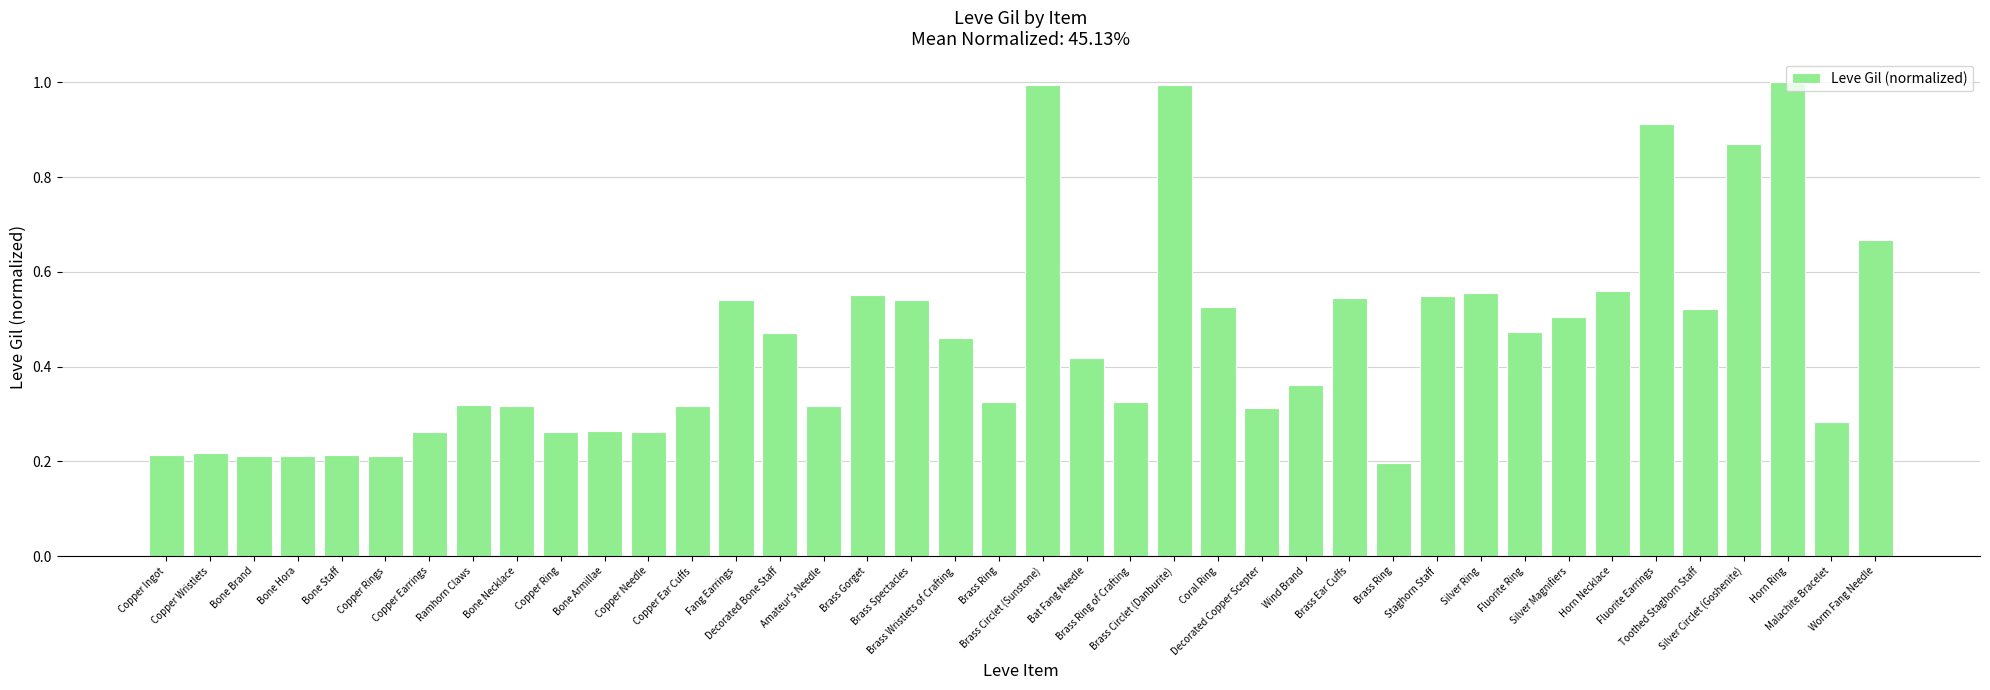

What is the change in value from Bone Armillae to Silver Ring?

+0.3